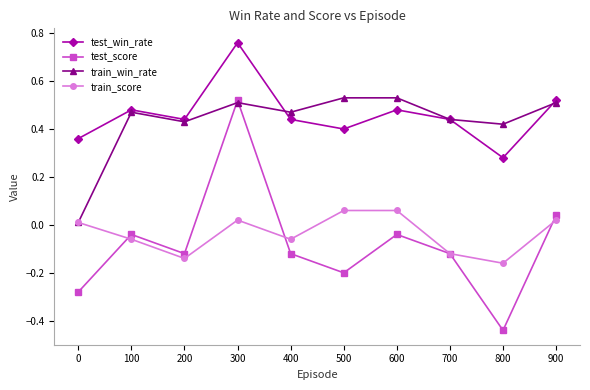

True or false: train_win_rate has more than 1 points higher than both neighbors.

True